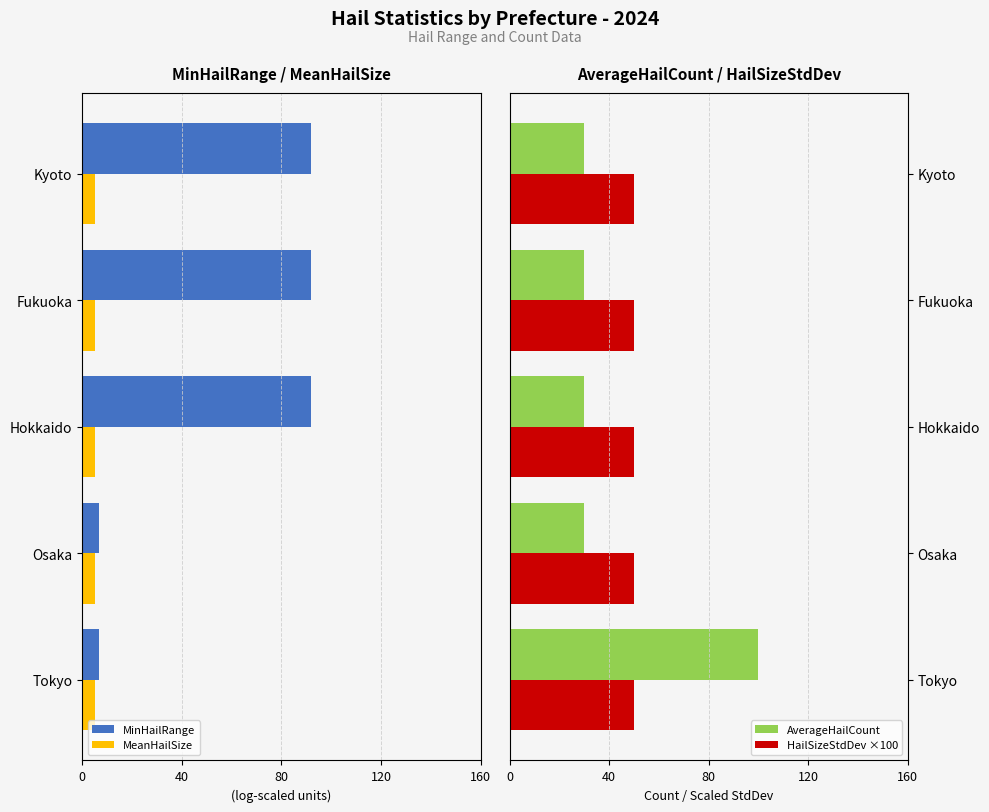

At which label does AverageHailCount reach its peak?

Tokyo